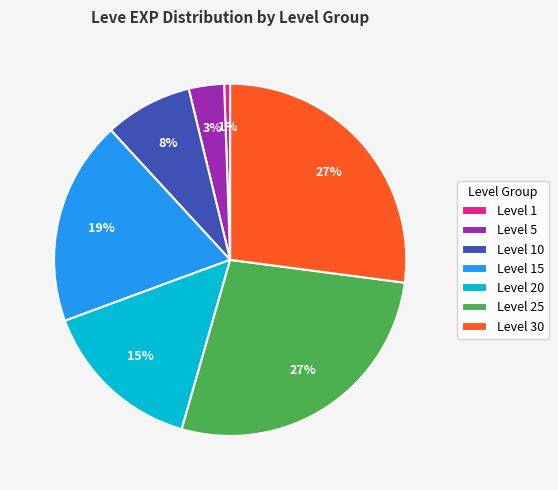

Which slice is the smallest?

Level 1